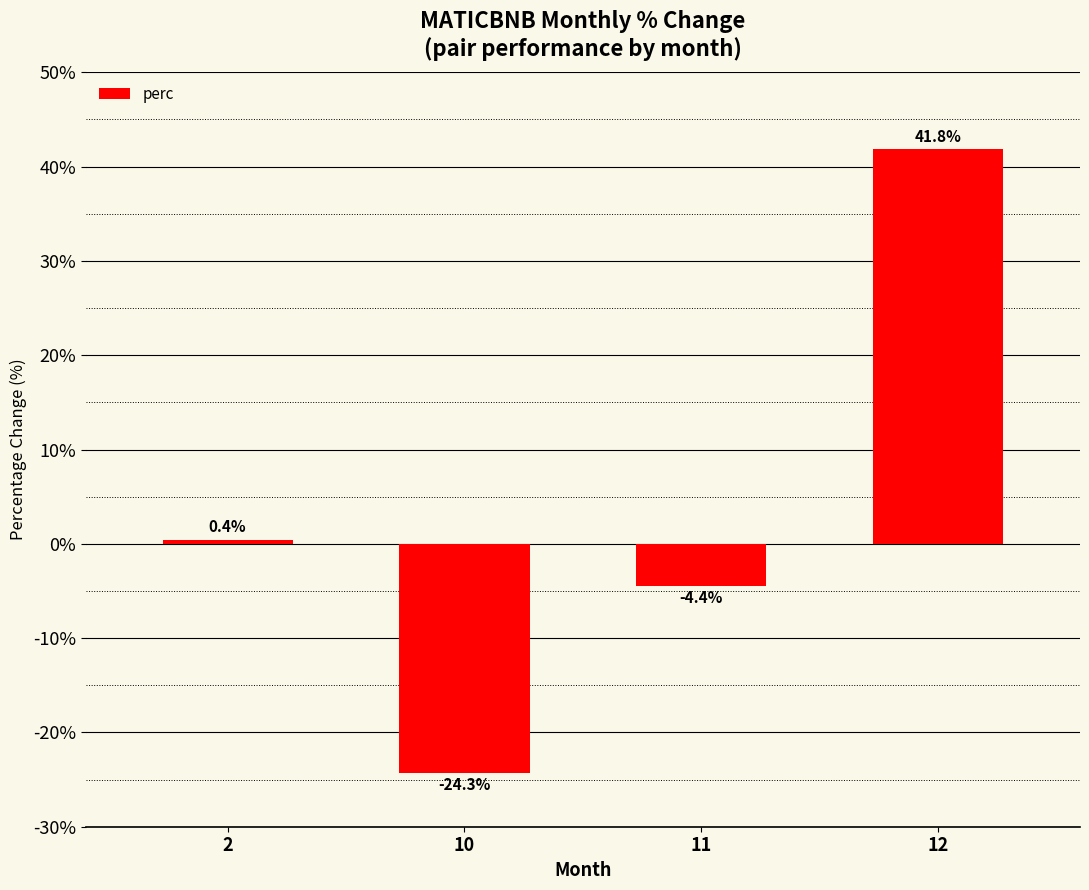

What is the average value?

3.4